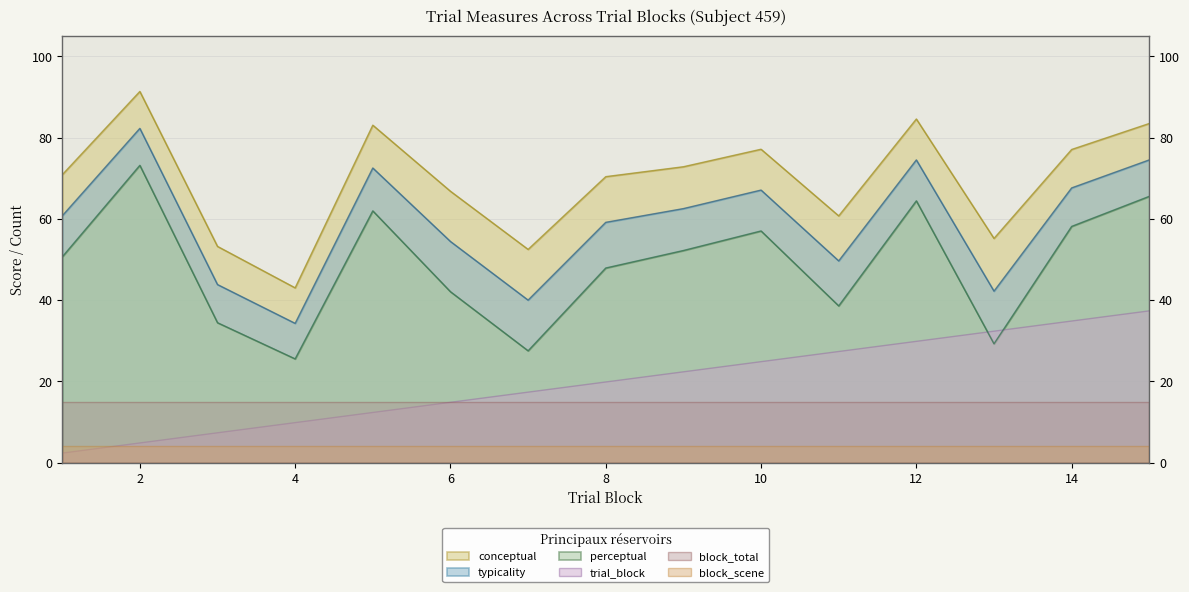

What is the value of the perceptual point at the 14th from the left?

58.1